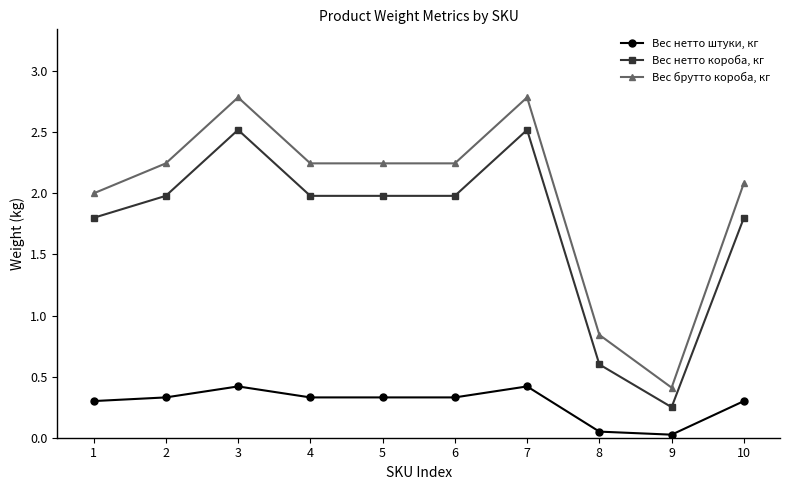

What is the value of the Вес нетто короба, кг point at the 1st from the left?

1.8